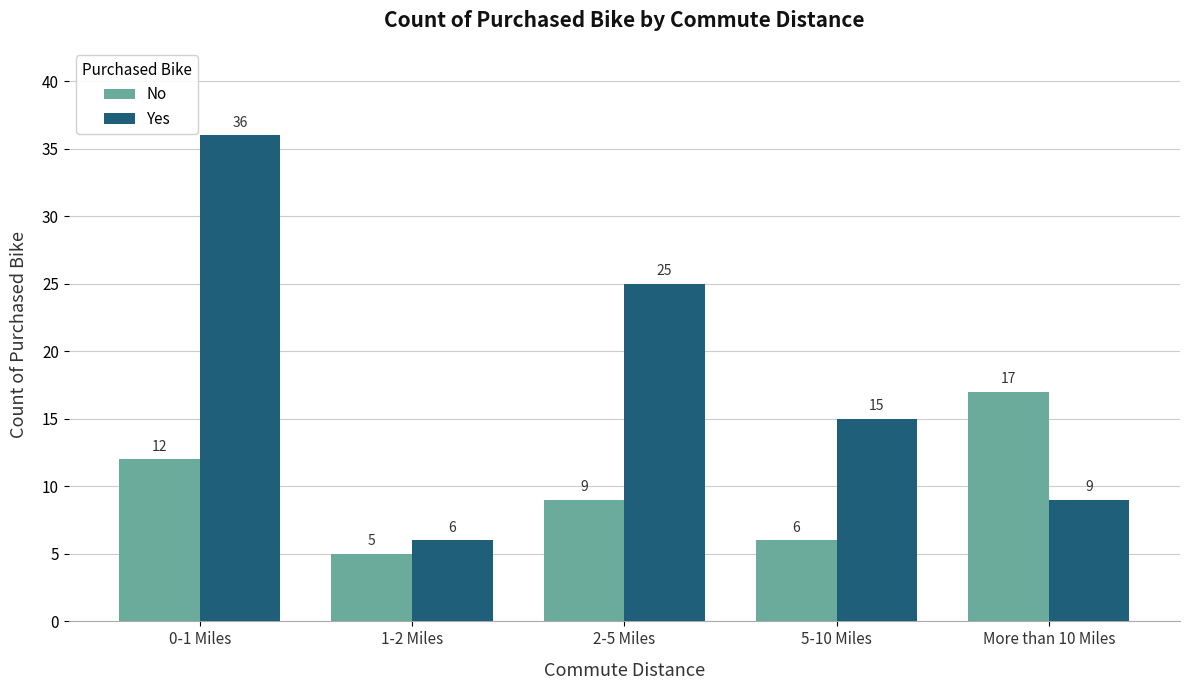

What is the label of the 1st bar from the left?

0-1 Miles